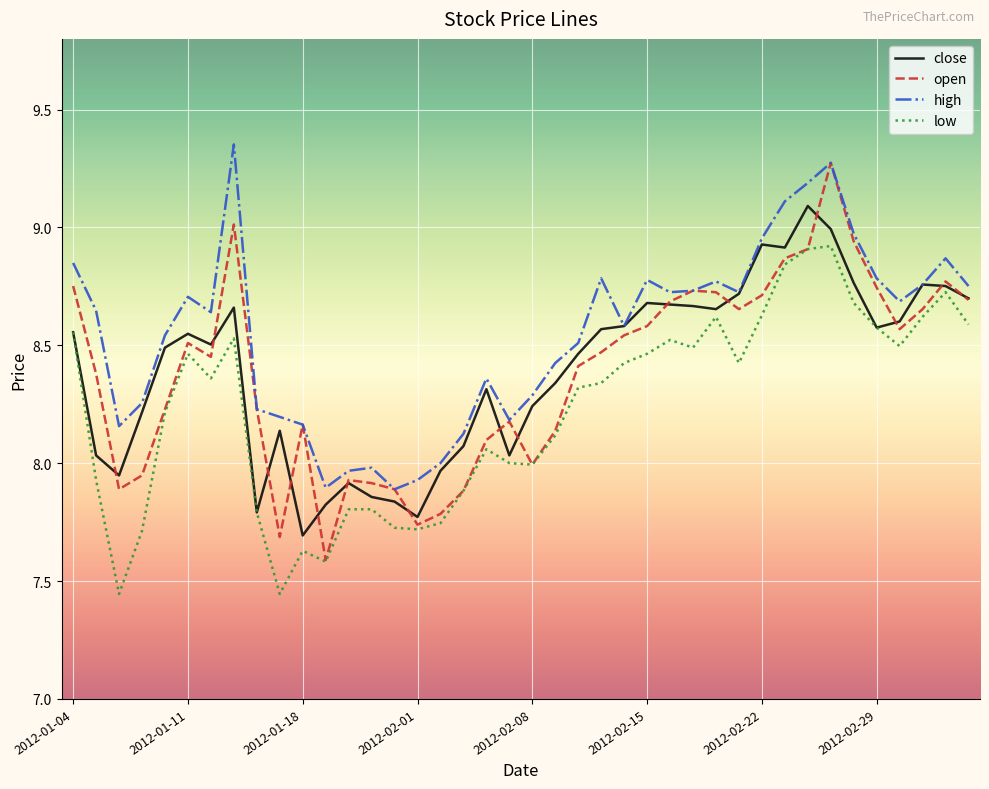

True or false: high and low intersect in this chart.

False